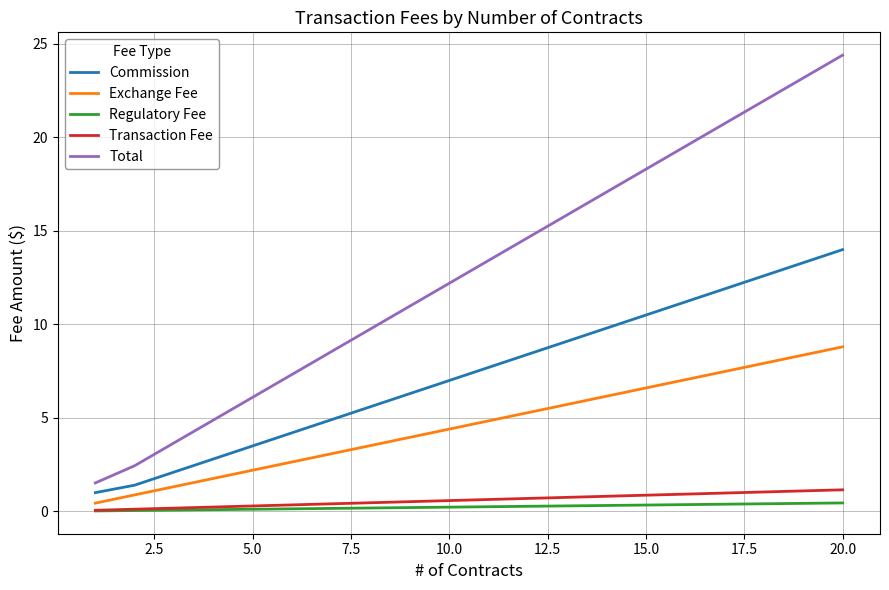

Which series has the largest total across all categories?

Total